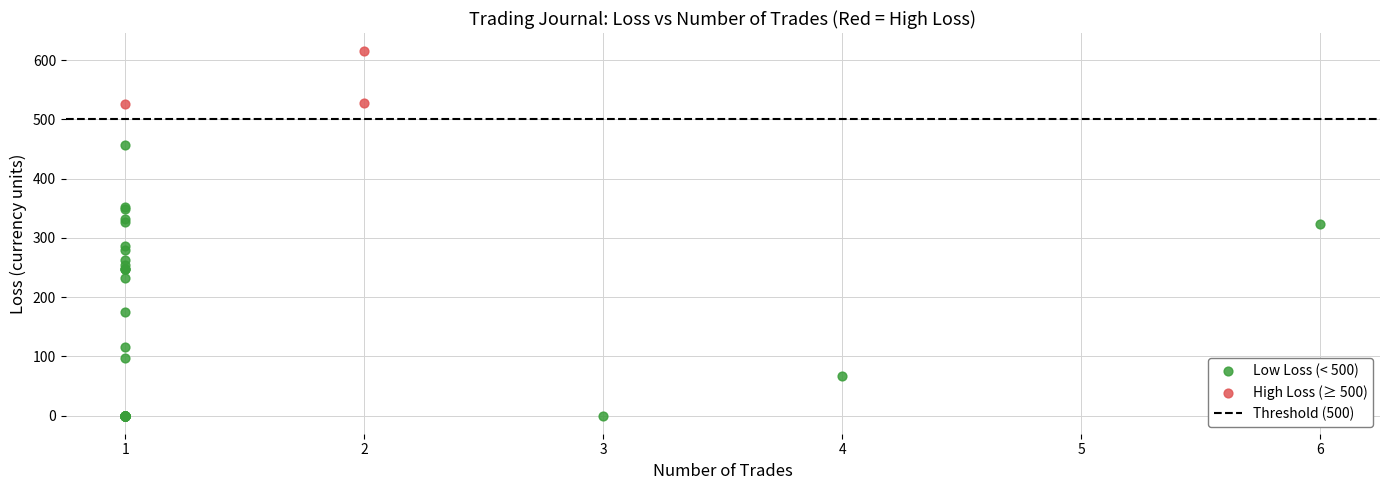

Which series reaches the maximum Y coordinate?

High Loss (≥ 500)